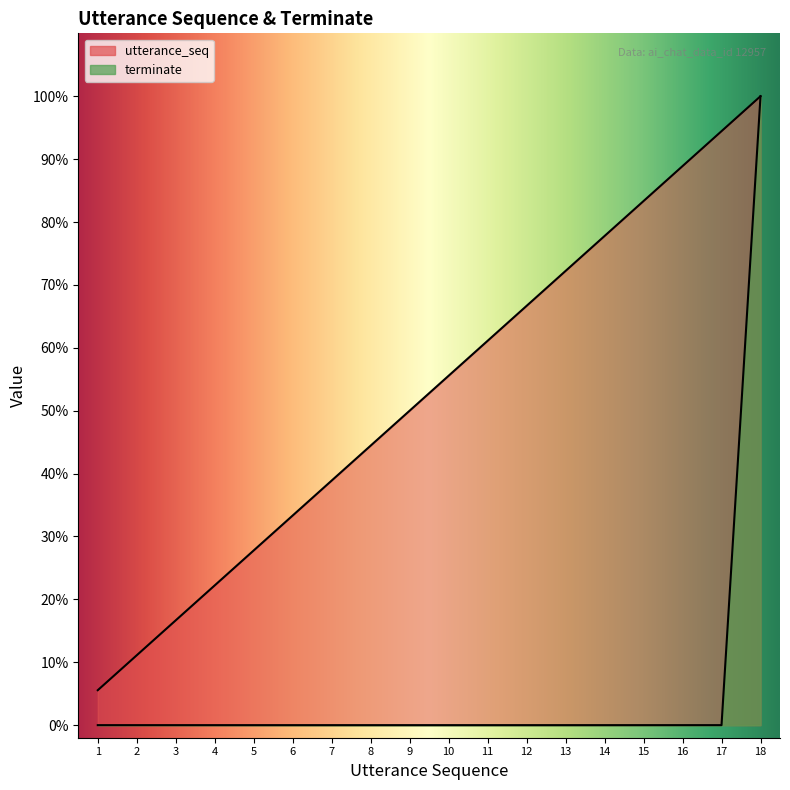

True or false: terminate and utterance_seq intersect in this chart.

False